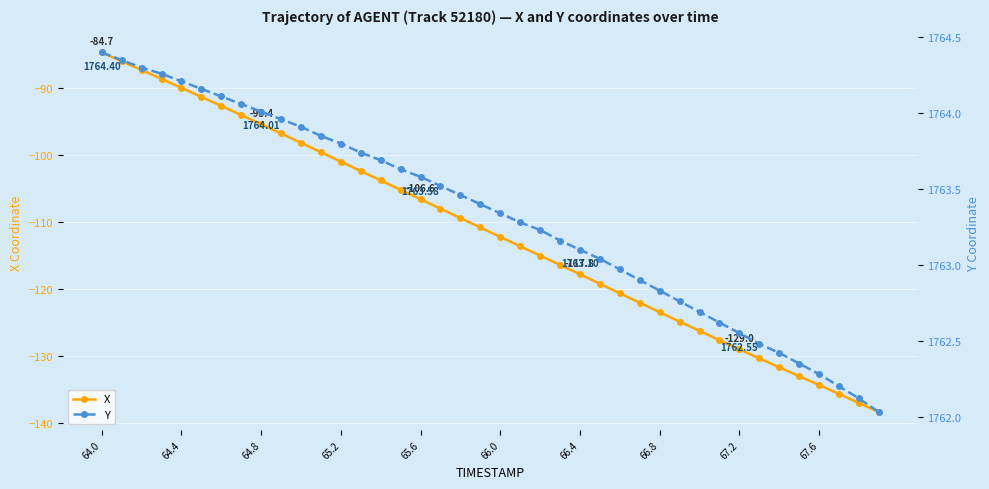

True or false: X has more than 0 points higher than both neighbors.

False